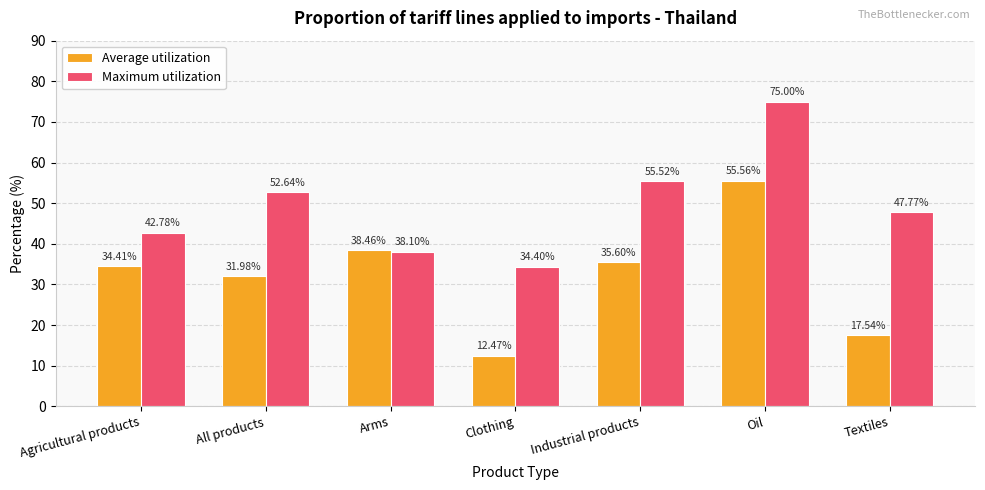

What is the difference between the Average utilization values at Arms and Oil?

17.1